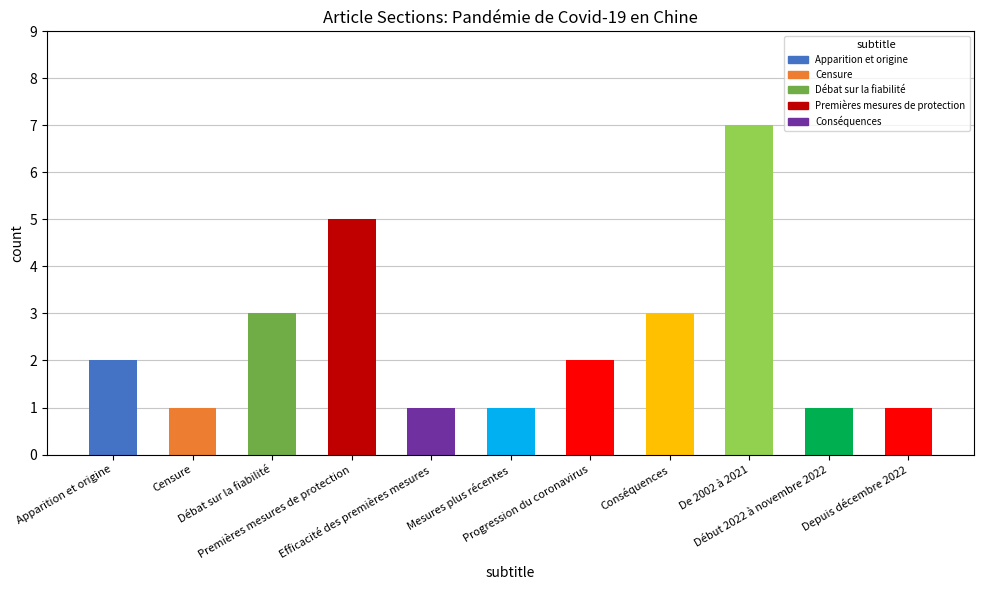

Count the number of data series in this chart.

1